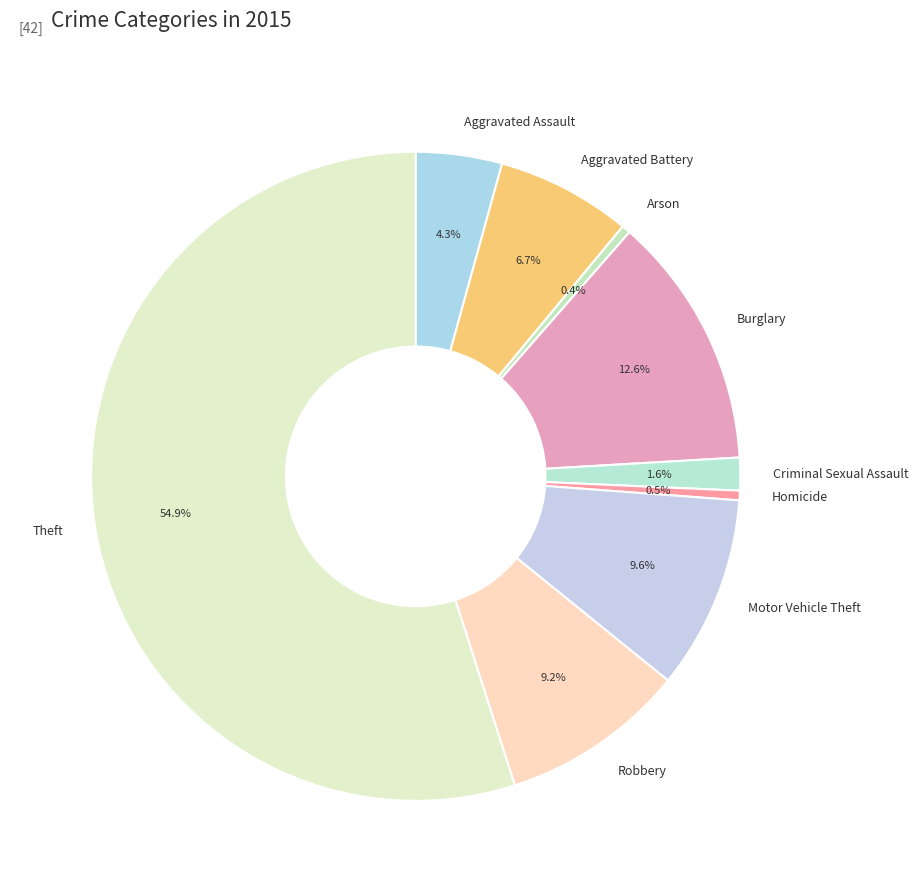

Which slice is the largest?

Theft